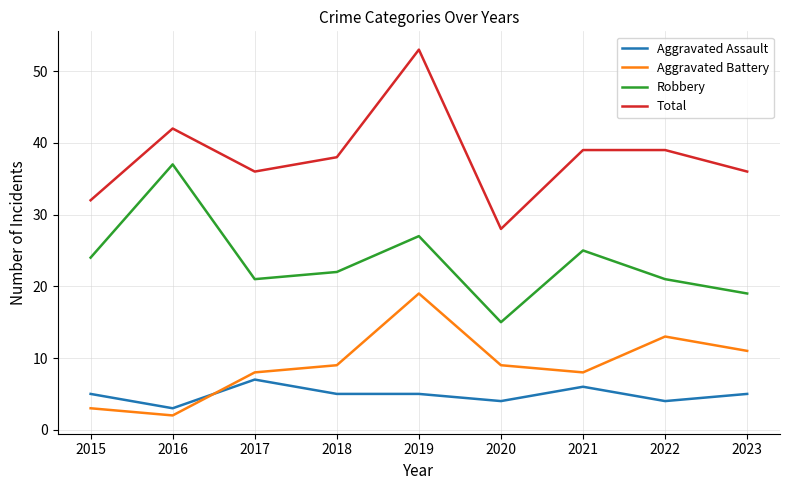

At how many categories does at least one series exceed 14?

9